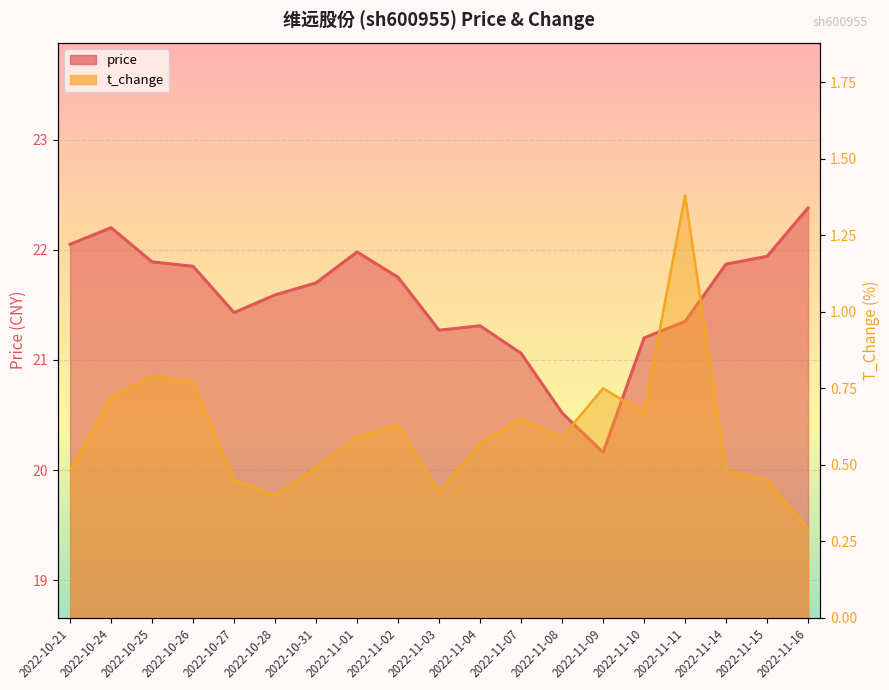

Is it true that t_change equals 0.5 at 2022-10-31?

True